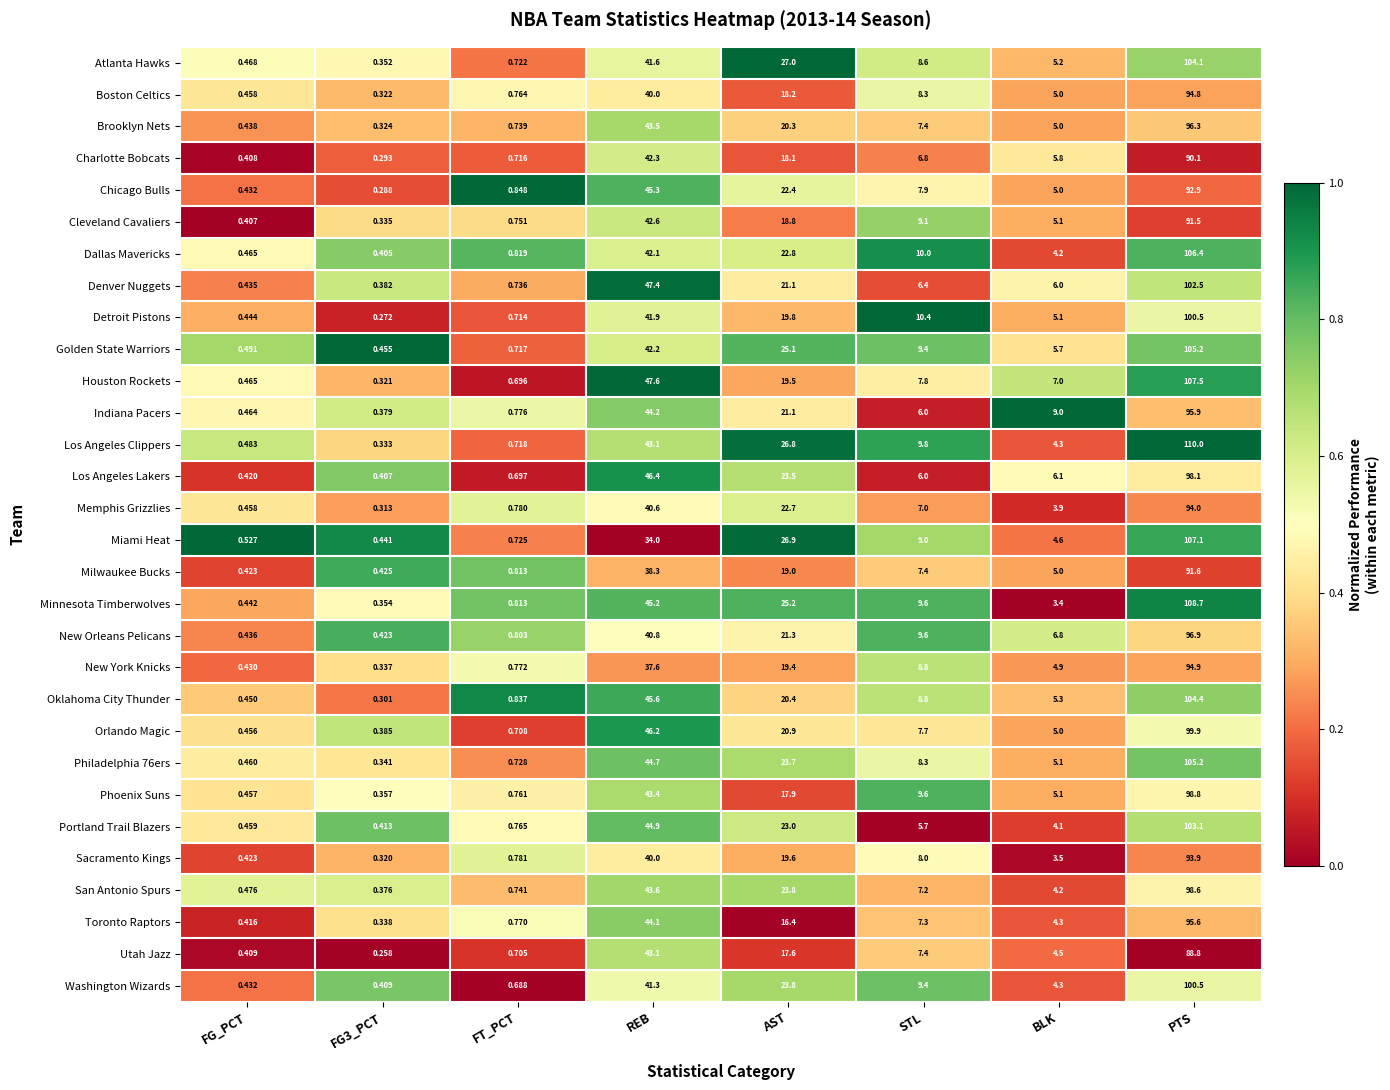

Which series has the largest total across all categories?

Los Angeles Clippers